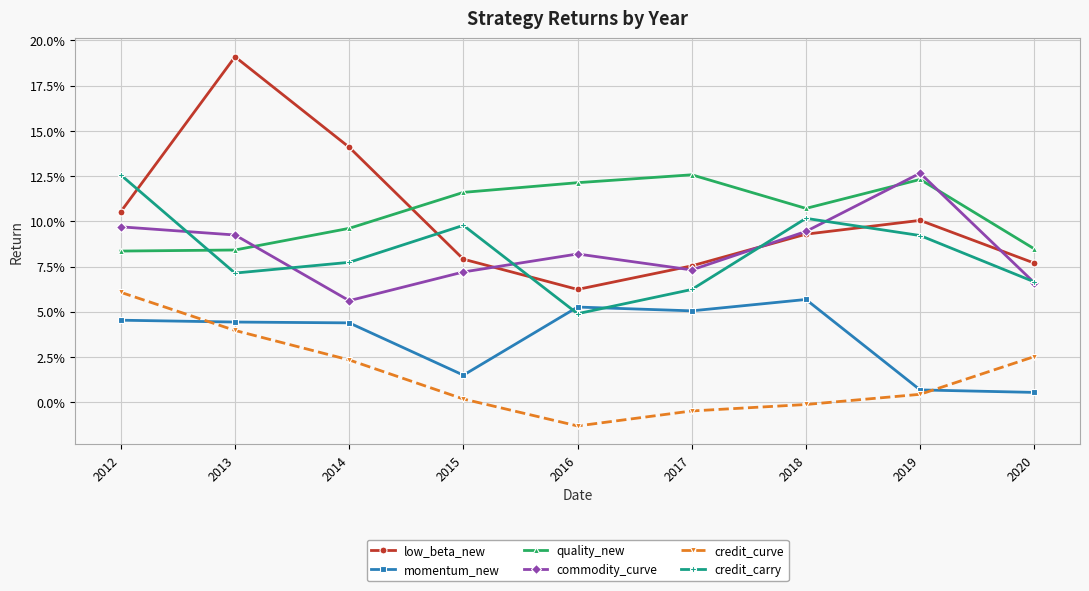

What are all the series names shown in the legend?

low_beta_new, momentum_new, quality_new, commodity_curve, credit_curve, credit_carry